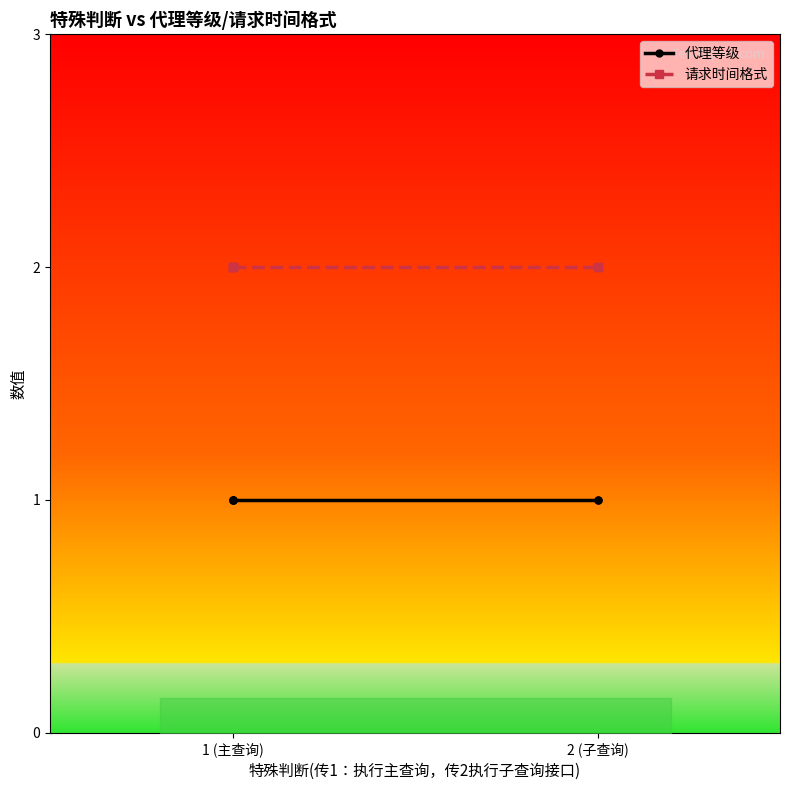

True or false: 请求时间格式 and 代理等级 intersect in this chart.

False